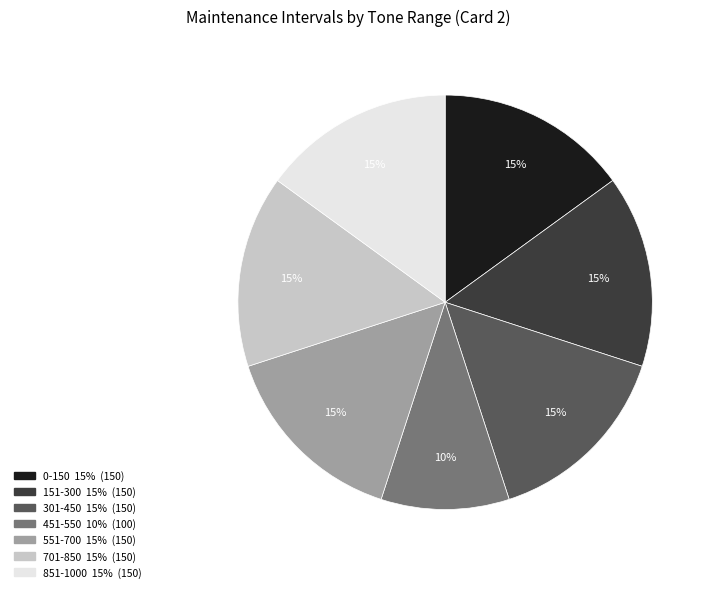

Does 851-1000 represent more than half of the total?

No